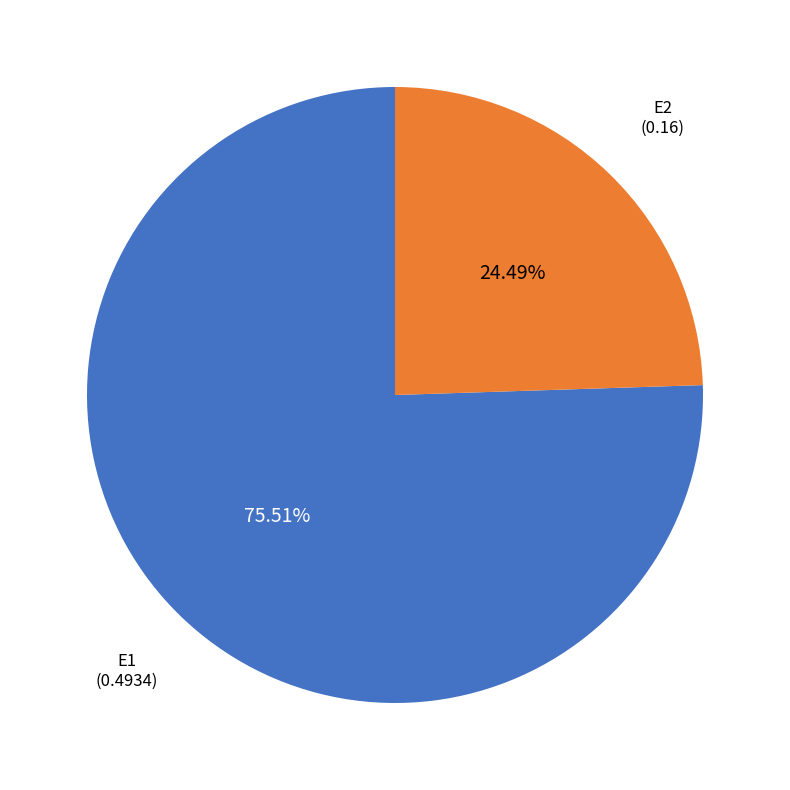

To the nearest percent, what percentage of the pie is E1?

76%